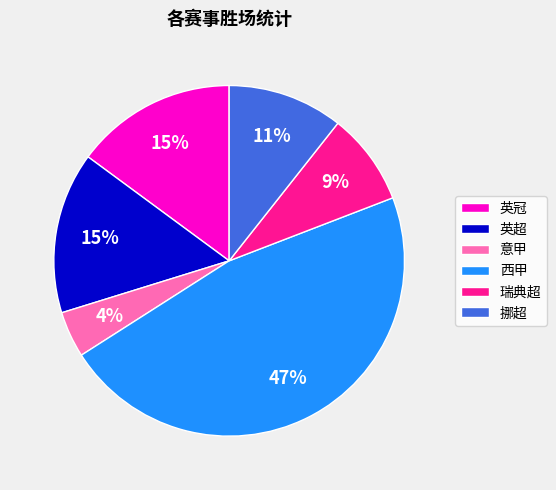

True or false: 意甲 accounts for 4% of the total.

True